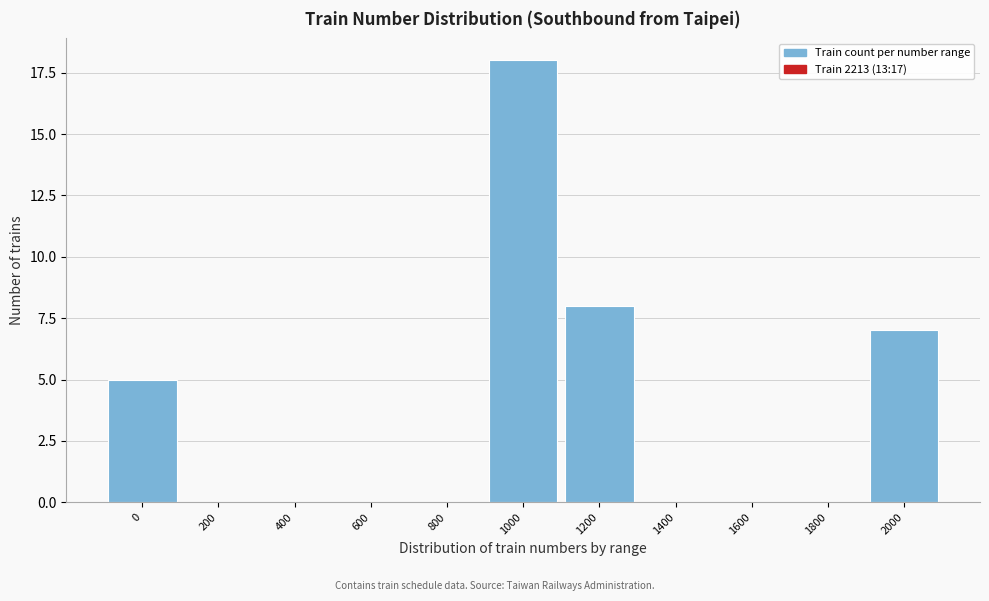

Reading right to left, what are all the values shown in this chart?

2000=7	1800=0	1600=0	1400=0	1200=8	1000=18	800=0	600=0	400=0	200=0	0=5